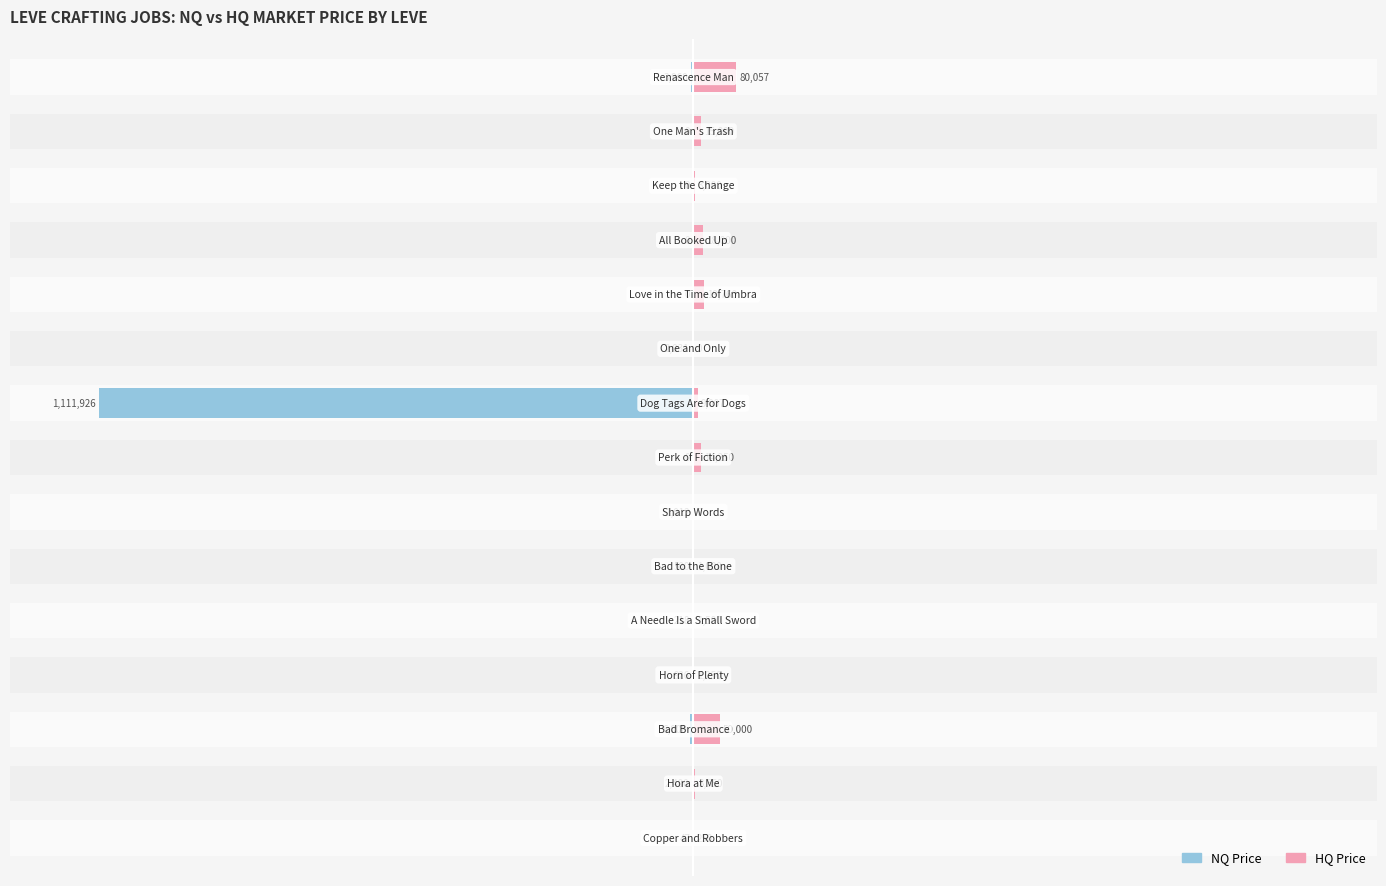

What is the sum of the HQ Price values at 10 and 13?

3.1